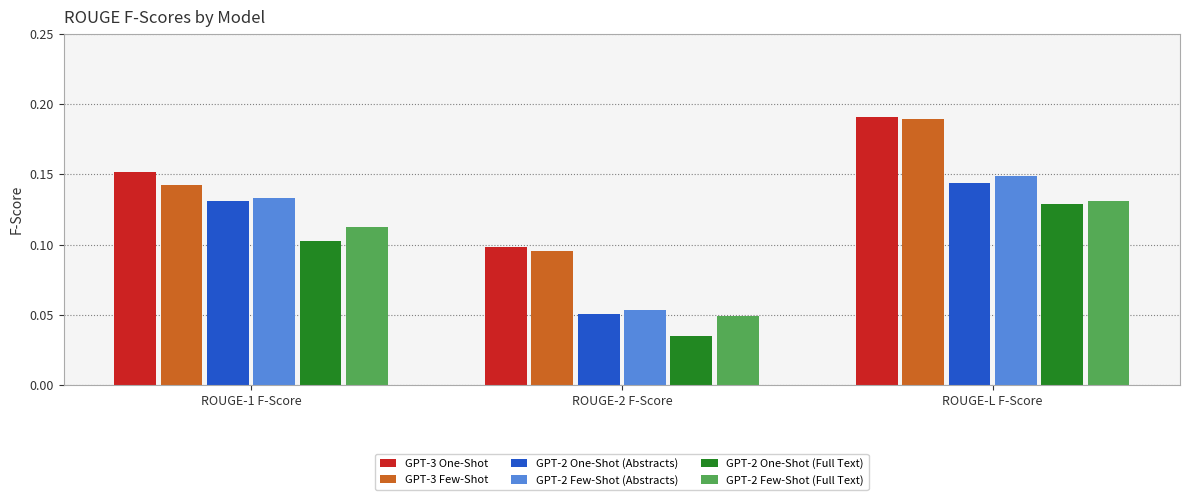

Which category has the lowest value across all series?

ROUGE-2 F-Score